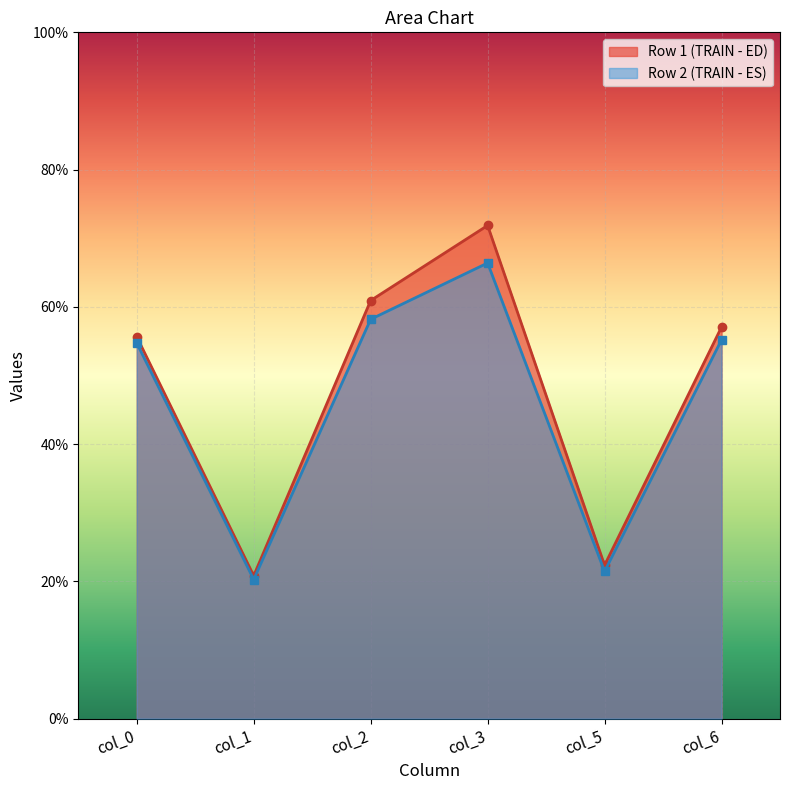

What is the value of the col_2 point at the 1st from the left?

60.9